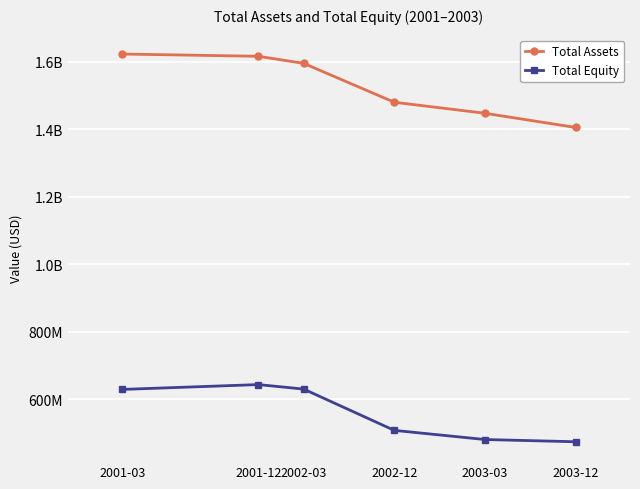

Is this an area chart (filled region under the line)?

No